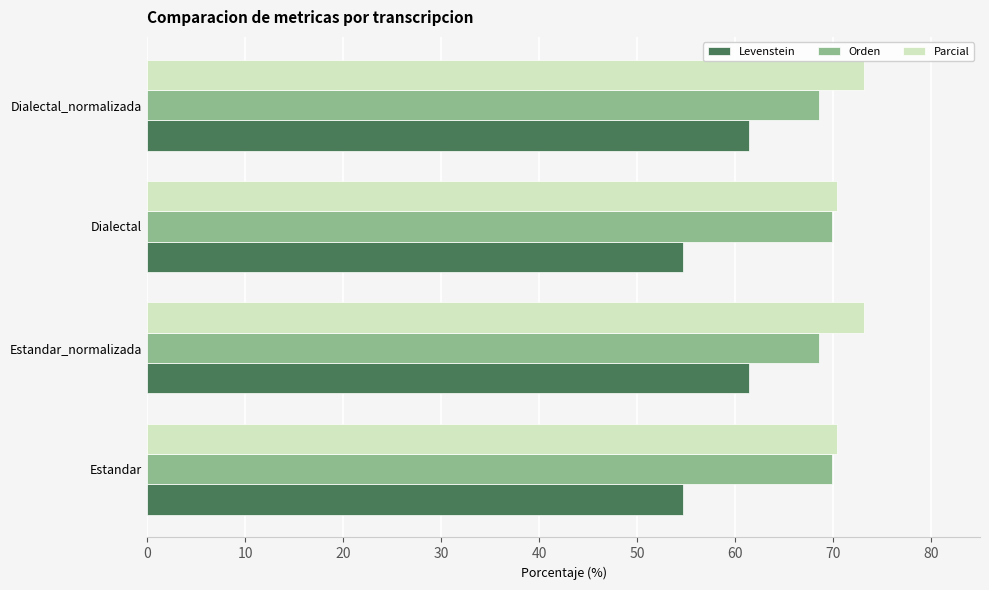

True or false: Orden has a value of 38.5 at Estandar.

False